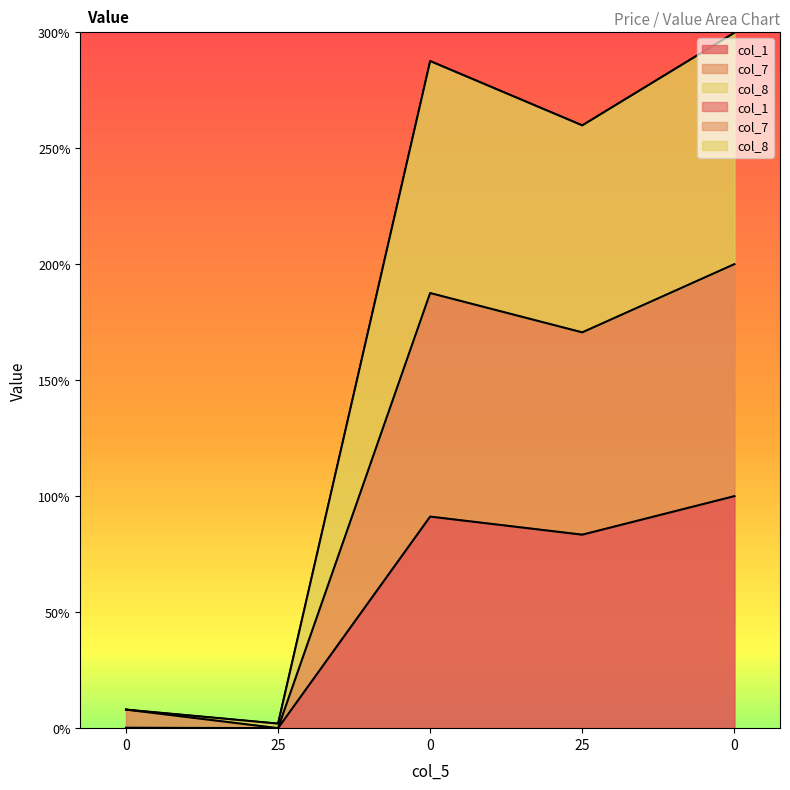

Reading left to right, transcribe all the data shown in this chart.

col_1: 0.2	0.0	91.2	83.4	100.0
col_7: 8.0	0.0	187.5	170.6	200.0
col_8: 8.0	2.0	287.5	259.8	299.7